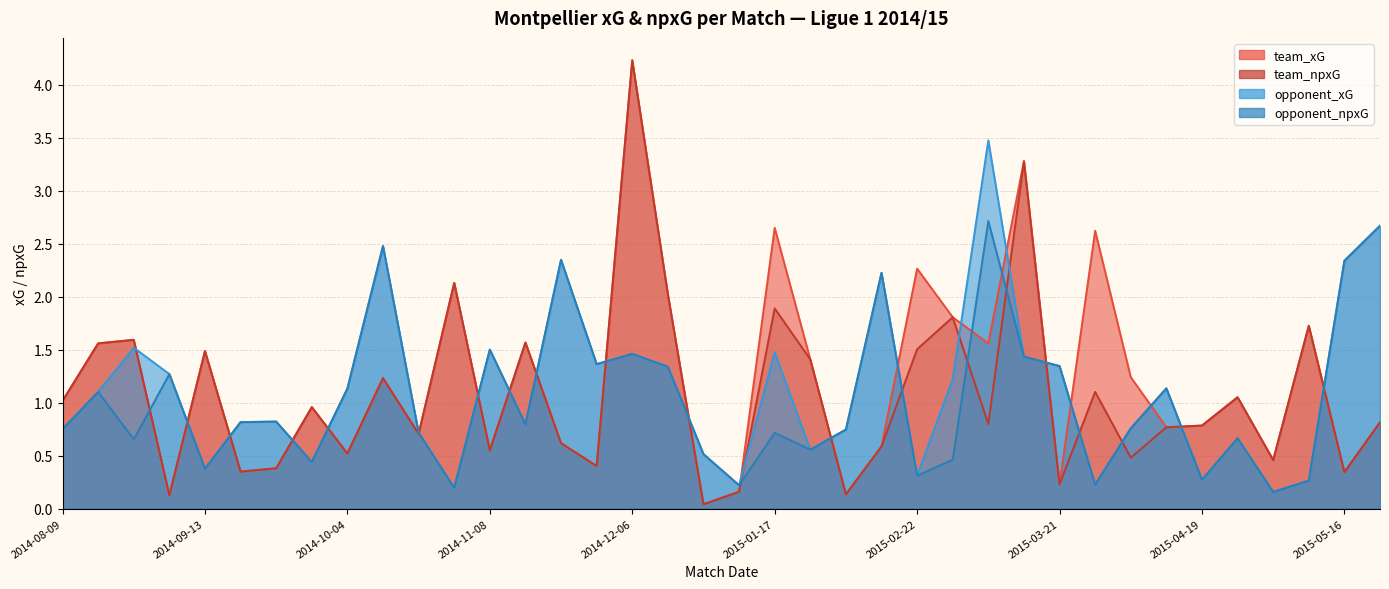

Which has a higher value, 2015-04-12 or 2014-11-29?

2015-04-12